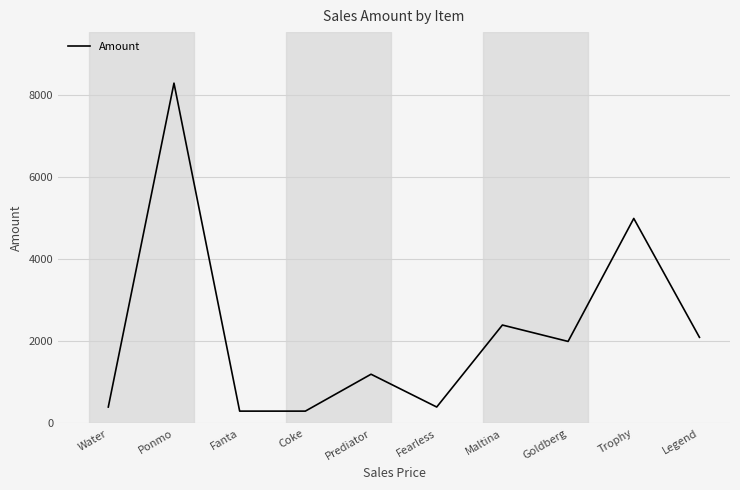

The chart shows a value of 2400 at Maltina. True or false?

True